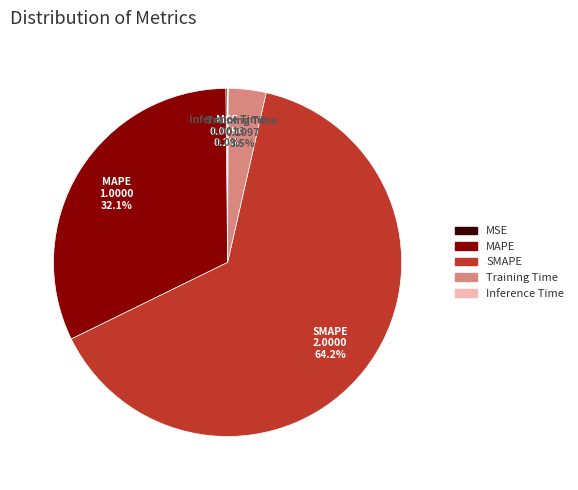

Does any single category account for the majority?

Yes